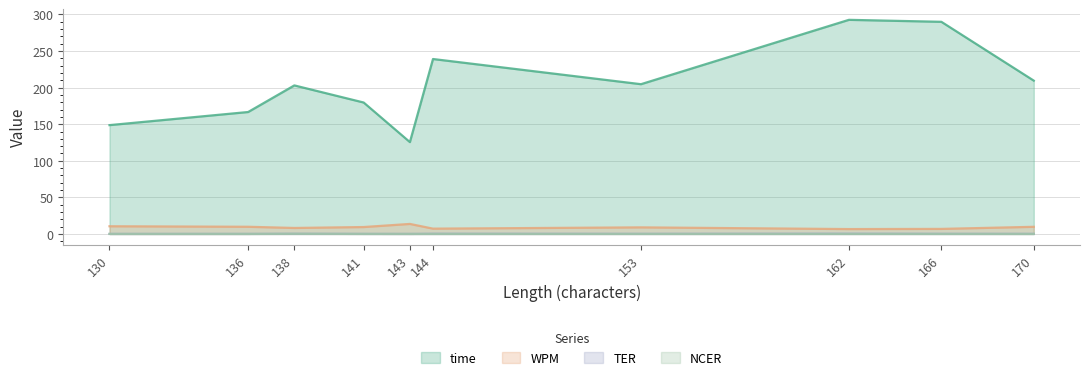

What is the difference between the highest and lowest values at 166?

290.0